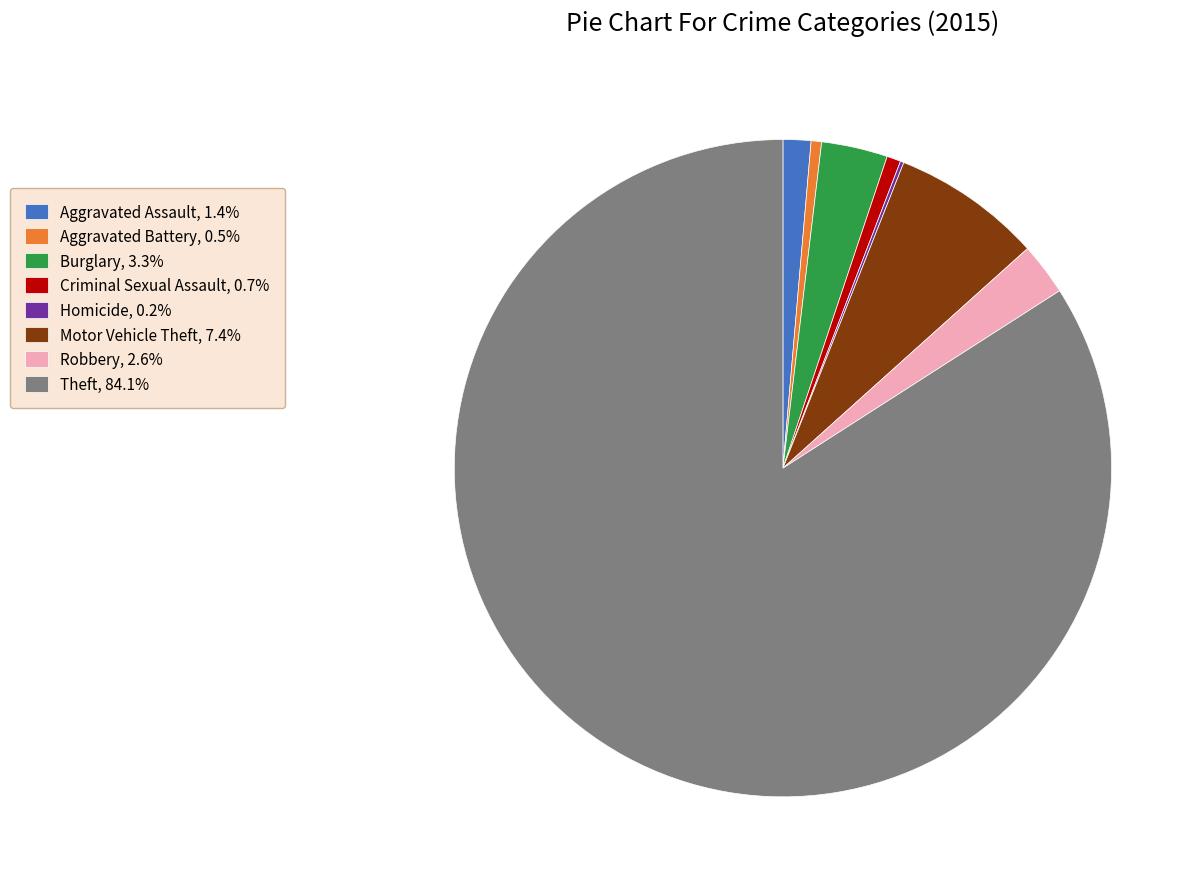

Approximately how many times larger is the value at Theft, 84.1% compared to Robbery, 2.6%?

32.7